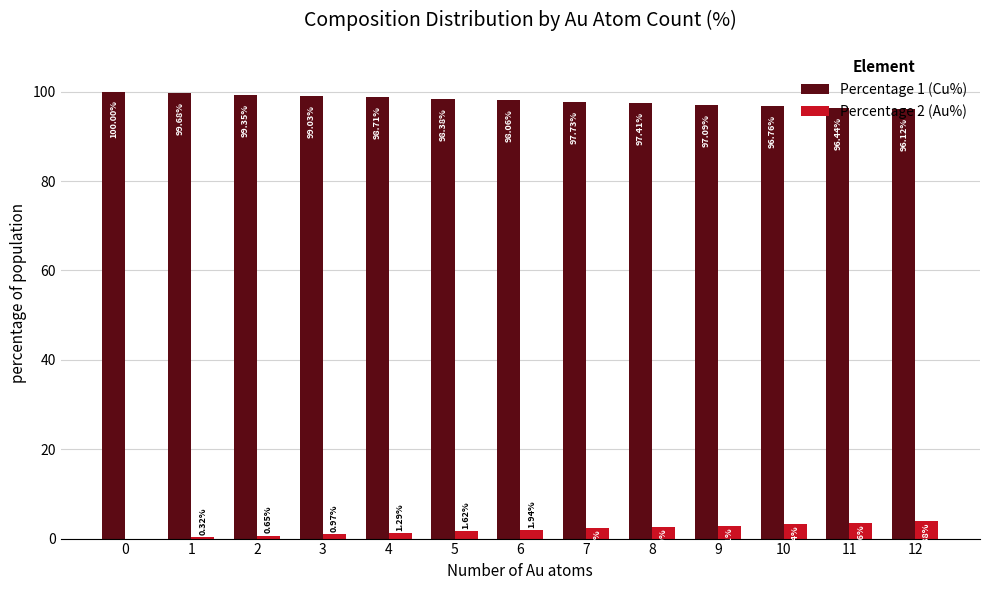

Which series has the largest total across all categories?

Percentage 1 (Cu%)